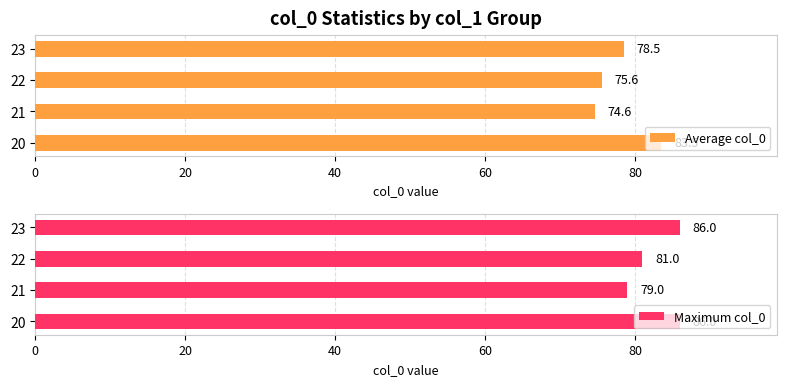

What is the value of the Average col_0 bar at the 3rd from the left?

75.6